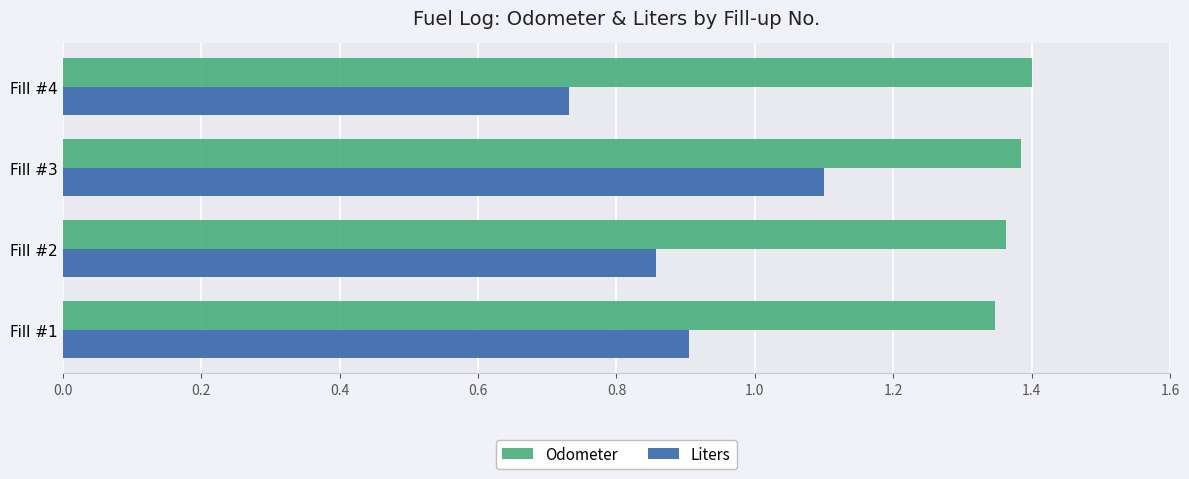

The value of Liters at Fill #3 is 1.1. True or false?

True